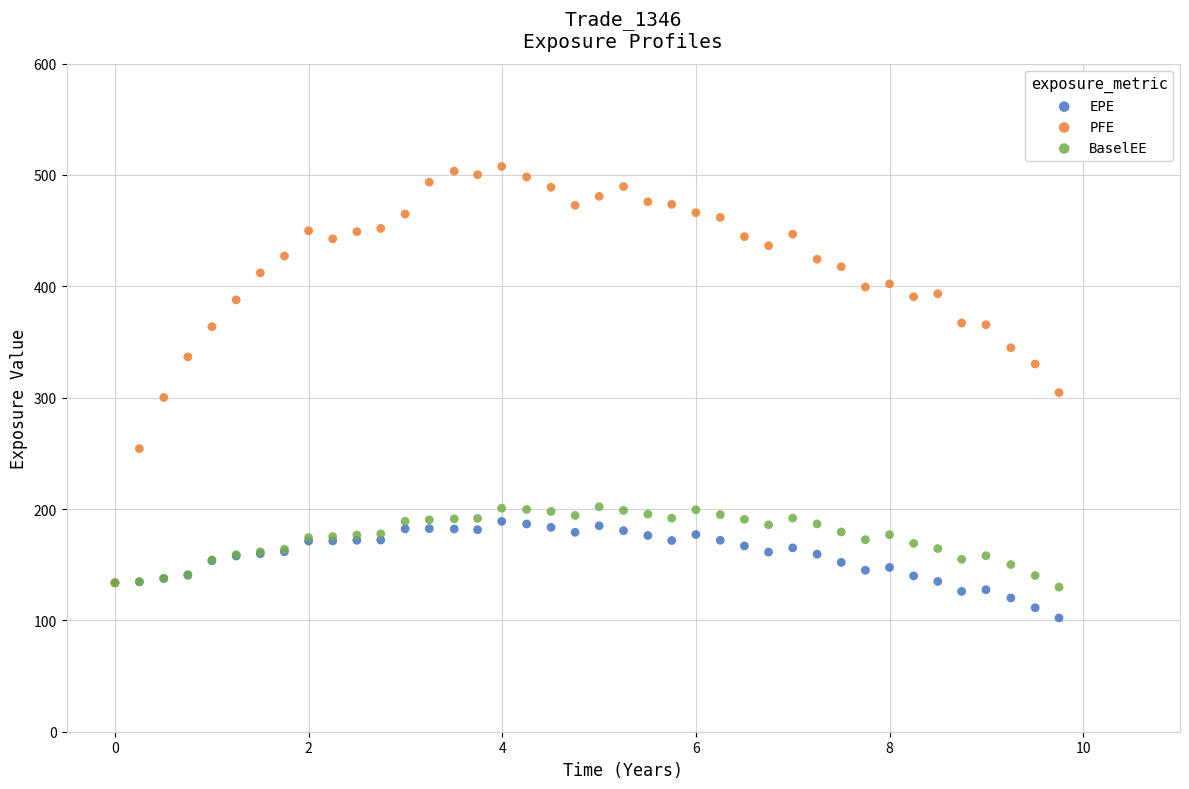

What are all the series names shown in the legend?

EPE, PFE, BaselEE